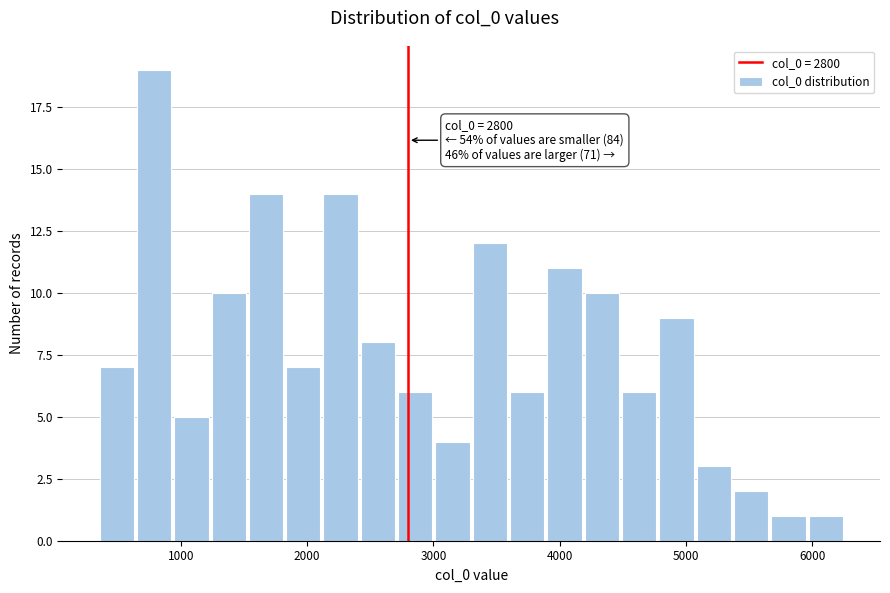

Around what value on the x-axis is the tallest bar? Give the approximate position of its centre, as read against the axis.

800